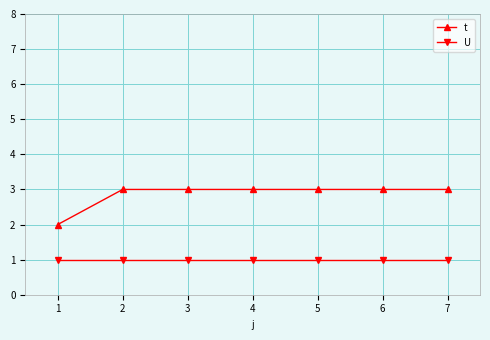

What is the greatest value displayed?

3